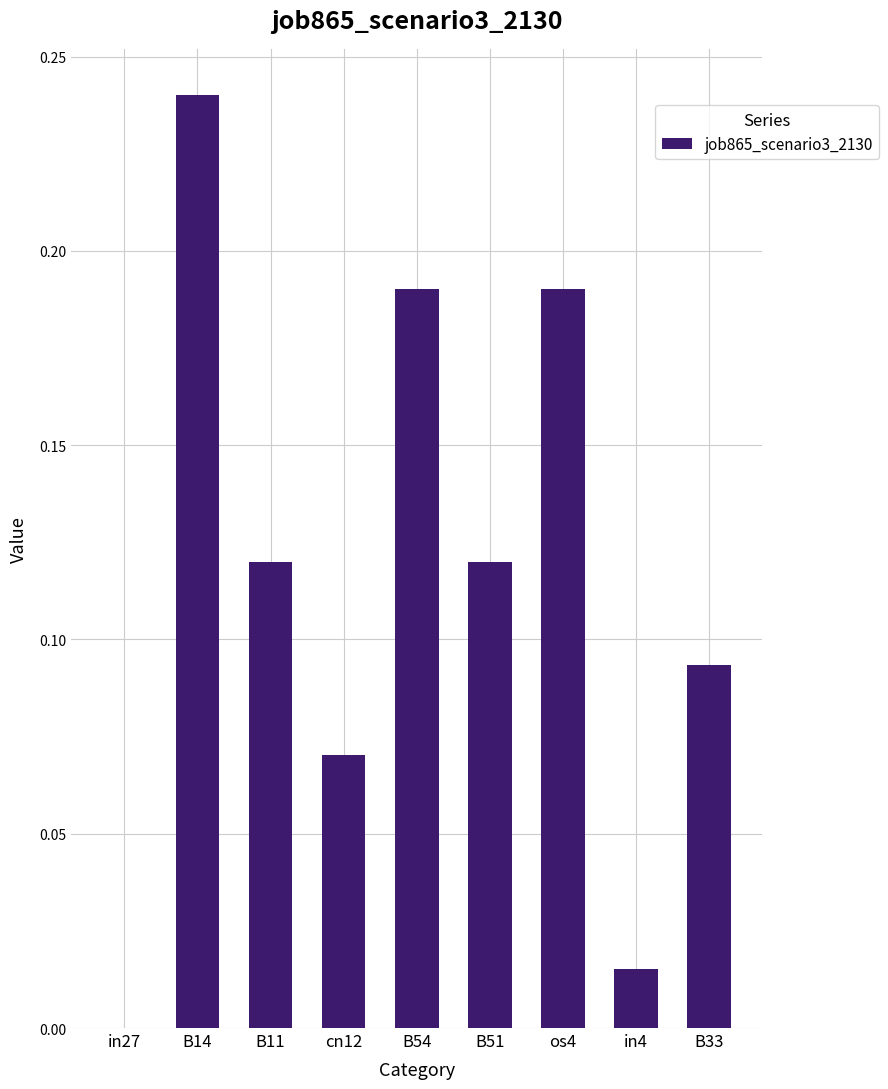

Which category has the highest value across all series?

B14